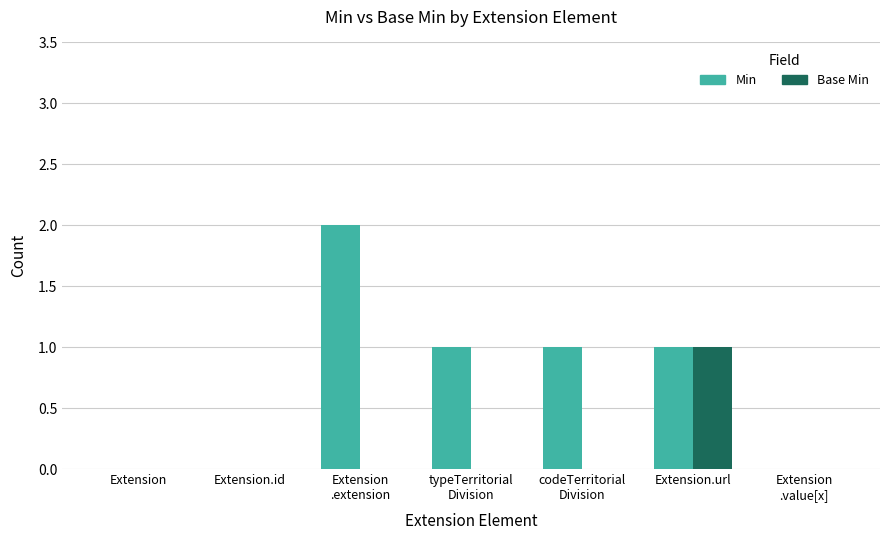

Reading left to right, transcribe all the data shown in this chart.

Min: 0	0	2	1	1	1	0
Base Min: 0	0	0	0	0	1	0